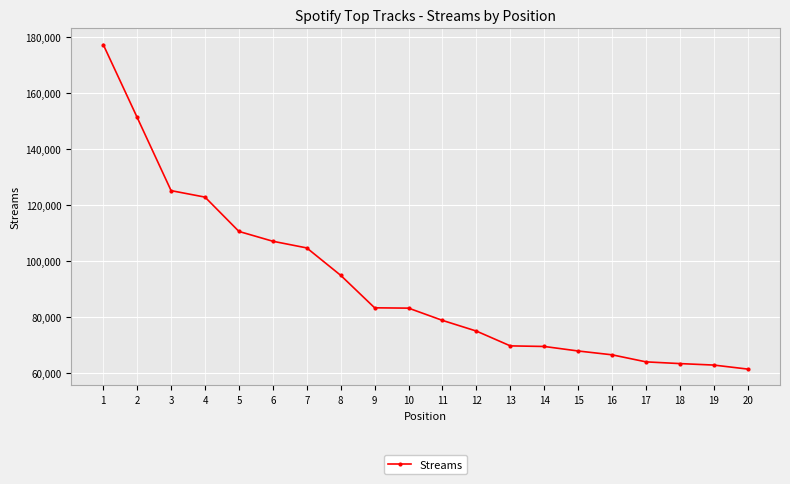

What is the maximum value shown in the chart?

177412